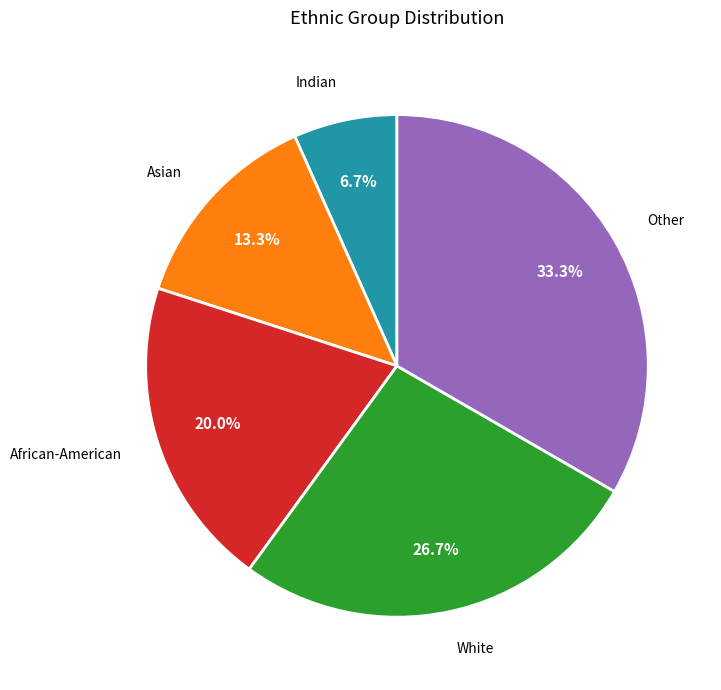

To the nearest percent, what is the combined percentage of Indian and African-American?

27%